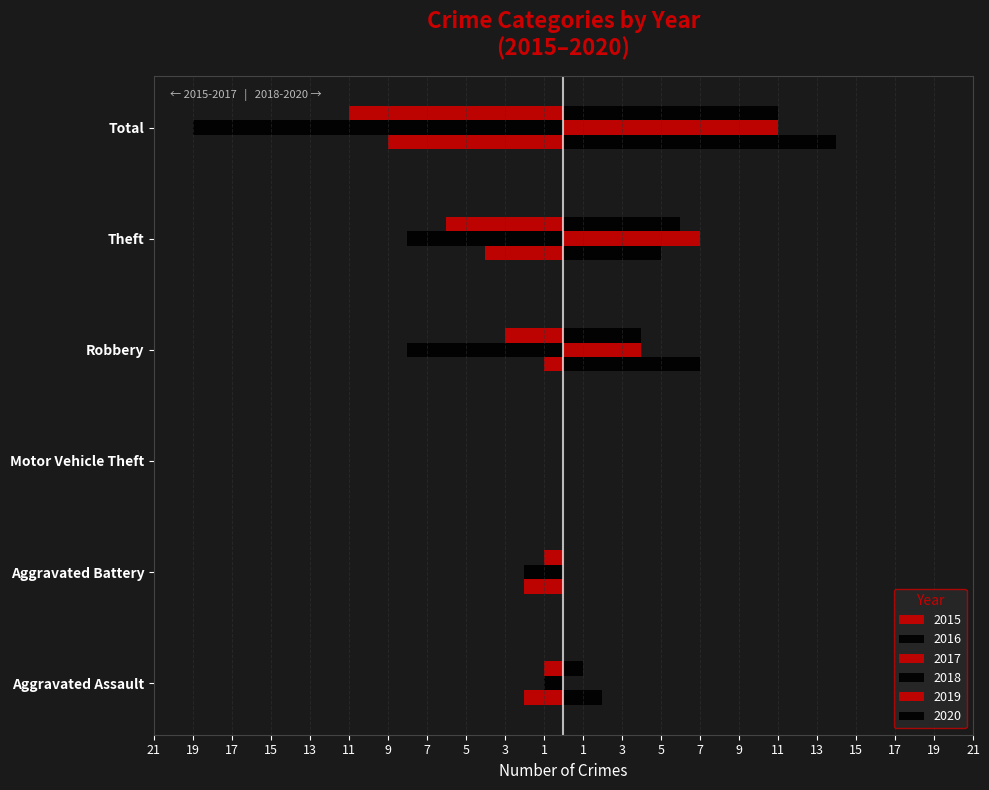

List the series in order of their peak value, highest first.

2018, 2019, 2020, 2015, 2016, 2017